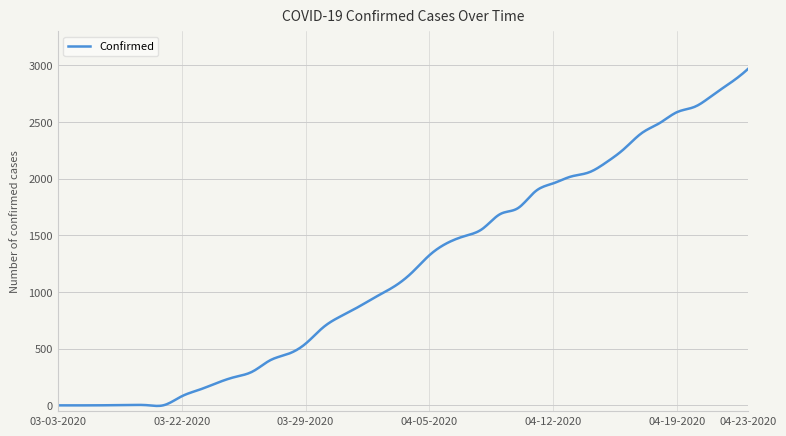

True or false: the data has more than 0 interior local peaks.

True